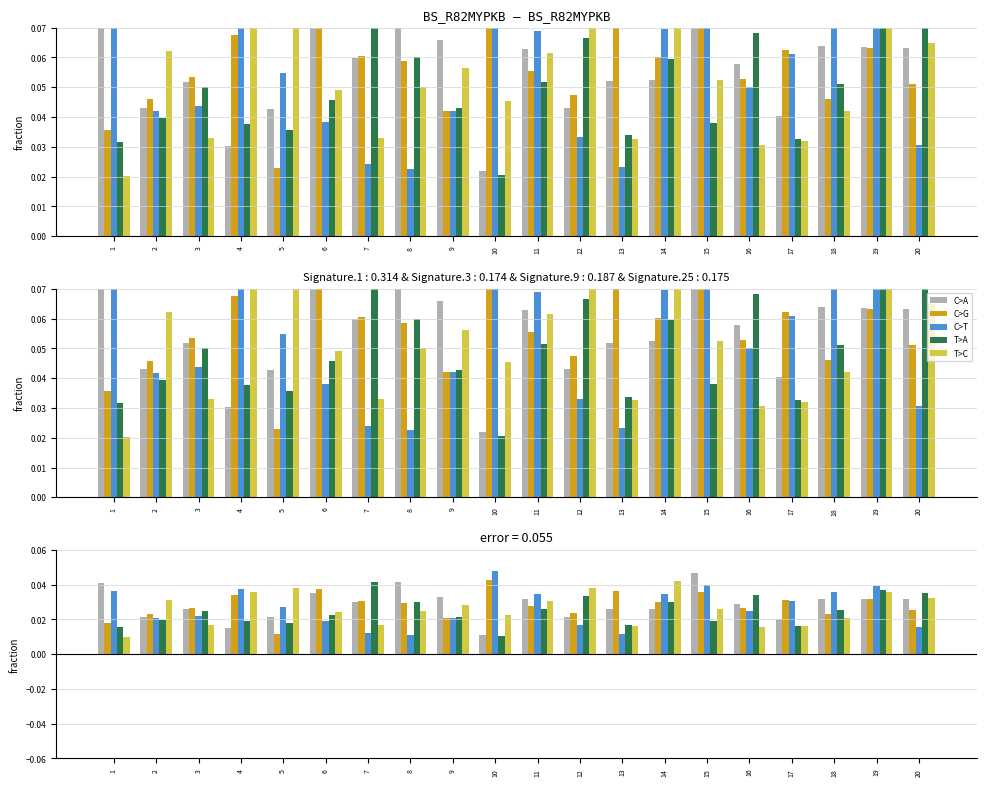

What is the total value across all series at 7?

0.3